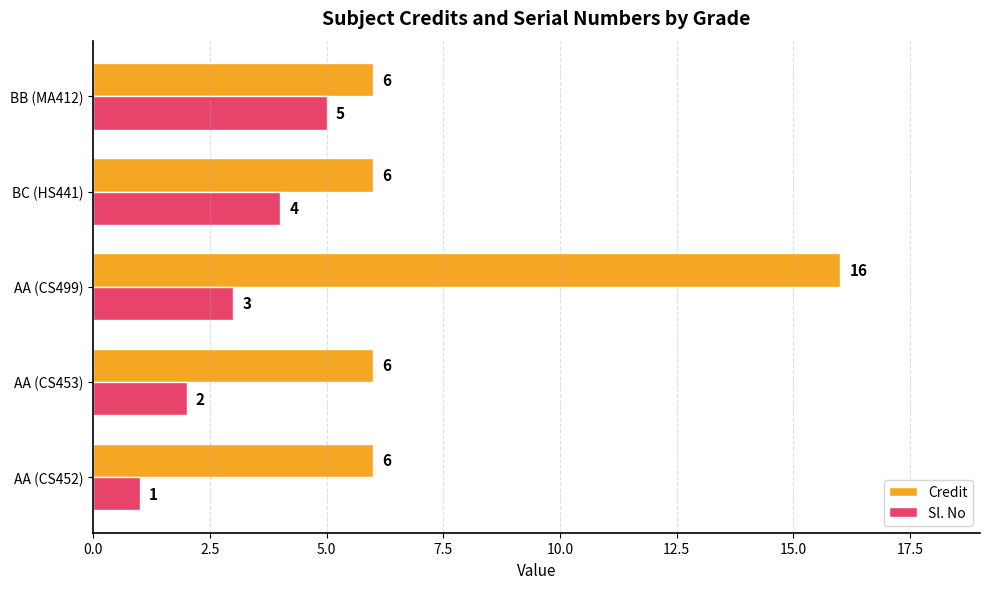

At which category is the sum across all series the highest?

AA (CS499)